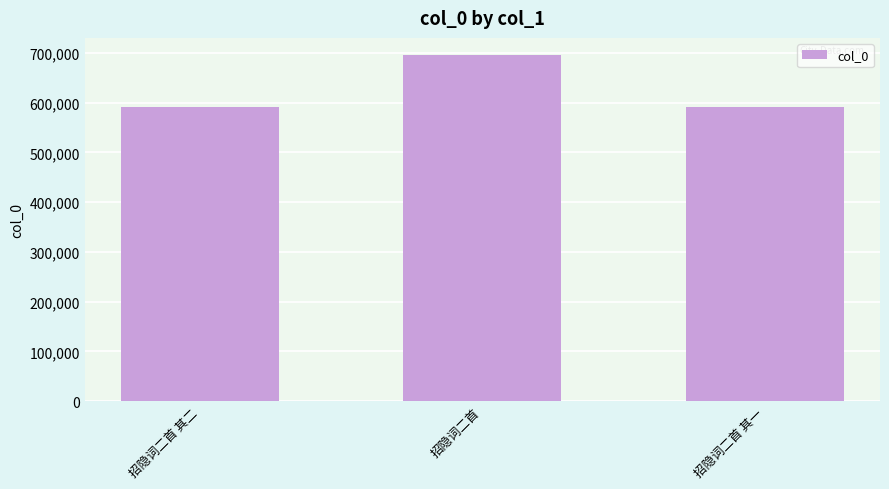

What is the greatest value displayed?

695183